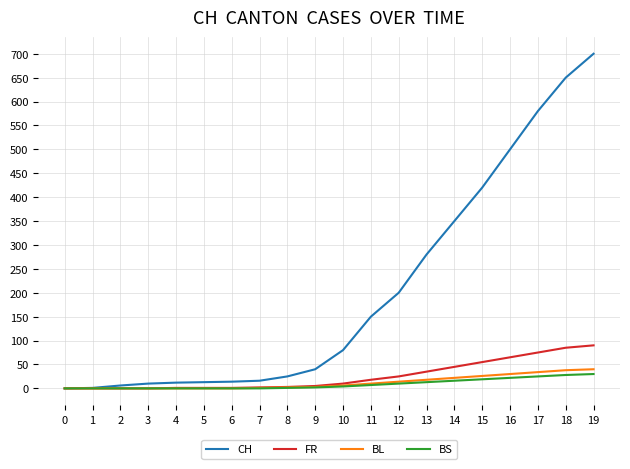

What is the highest value of the FR series?

90